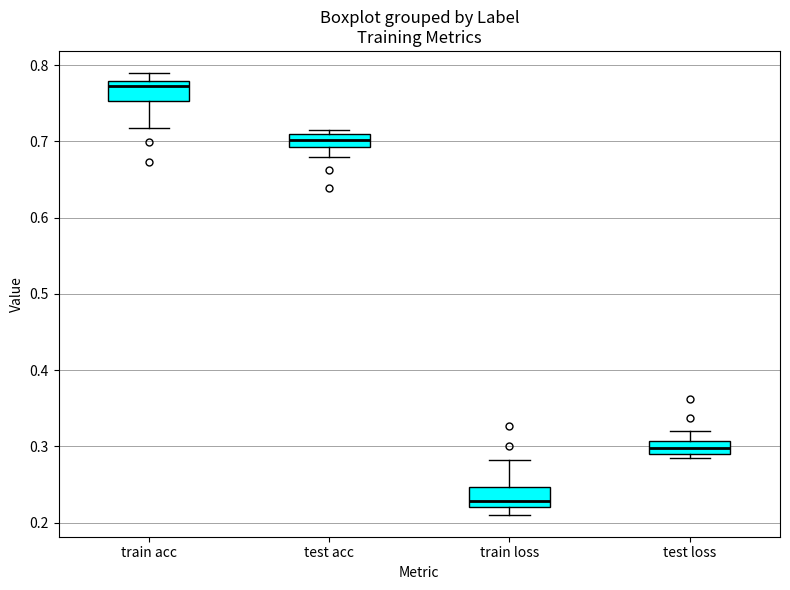

Which box has the highest median line?

train acc